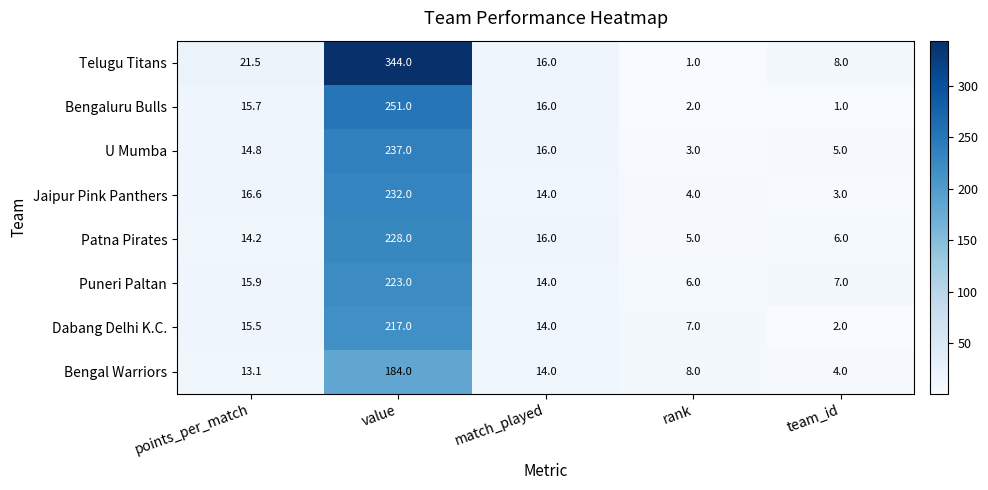

What is the total value across all series at points_per_match?

127.3